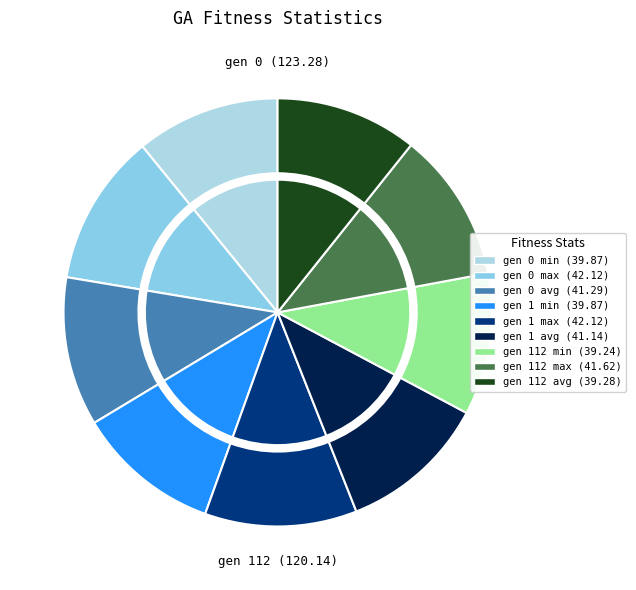

To the nearest percent, what portion does gen 112 avg represent?

11%